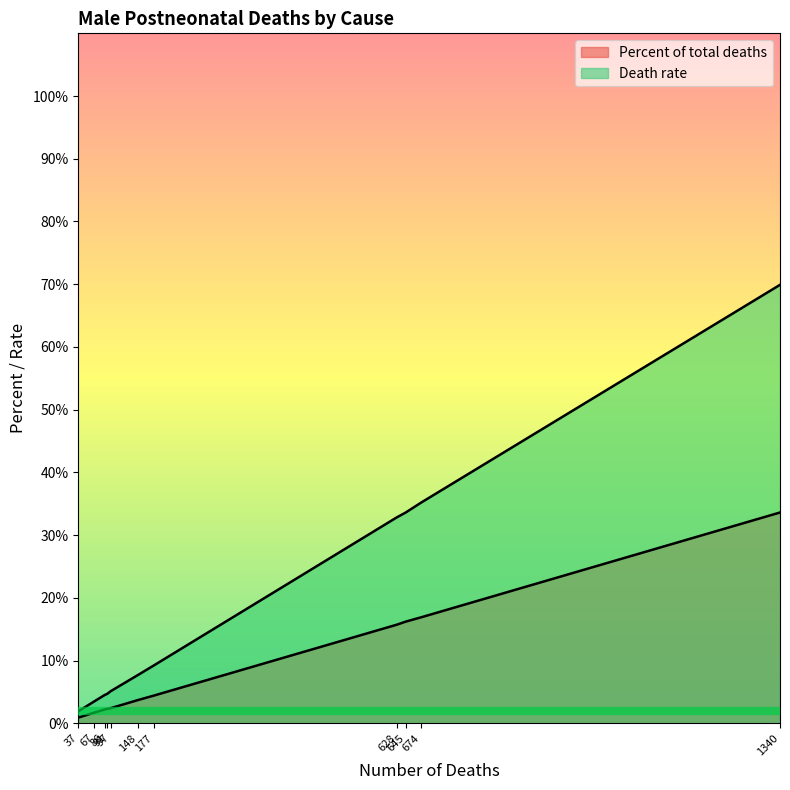

Which series has the largest range (max minus min)?

Death rate